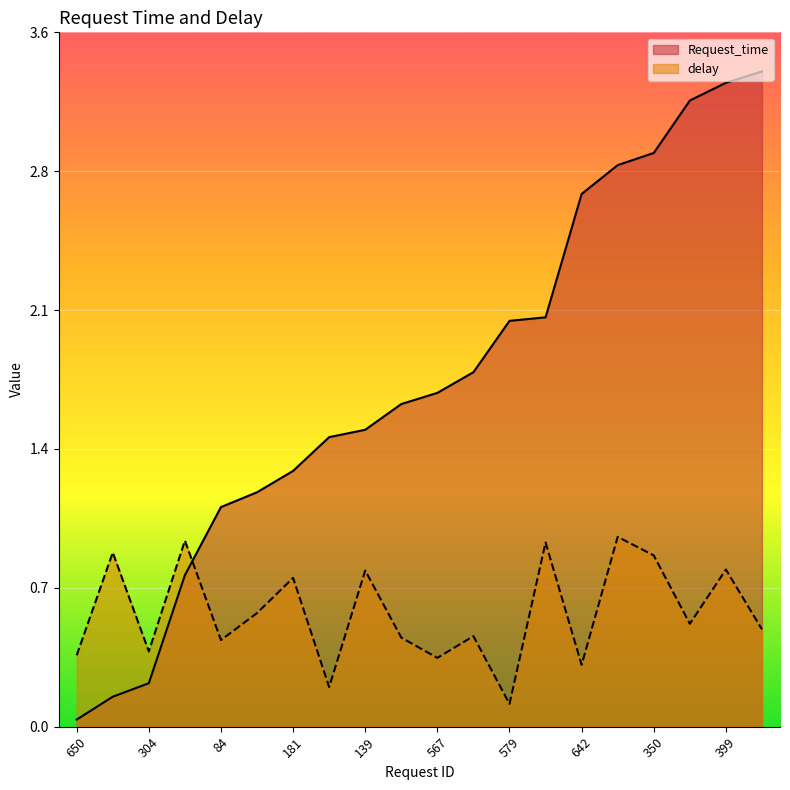

What is the label of the 8th point from the left?

122